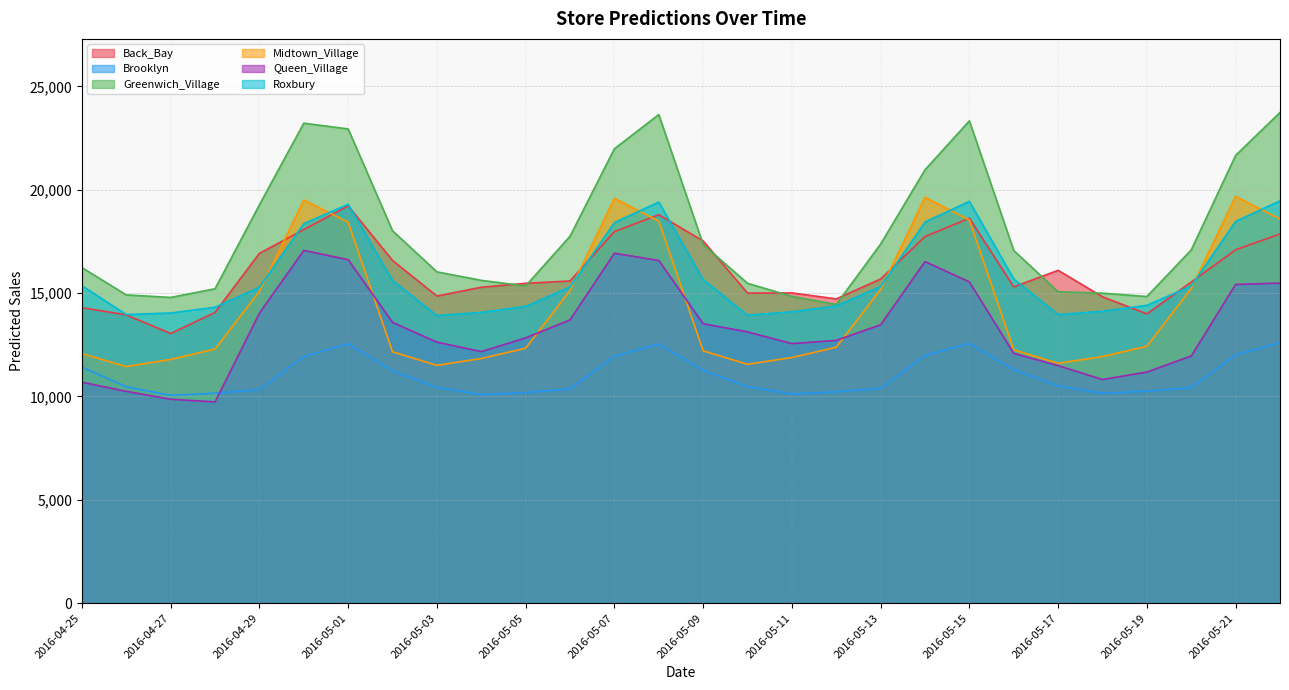

What is the sum of the Greenwich_Village values at 2016-05-06 and 2016-05-14?

38712.5